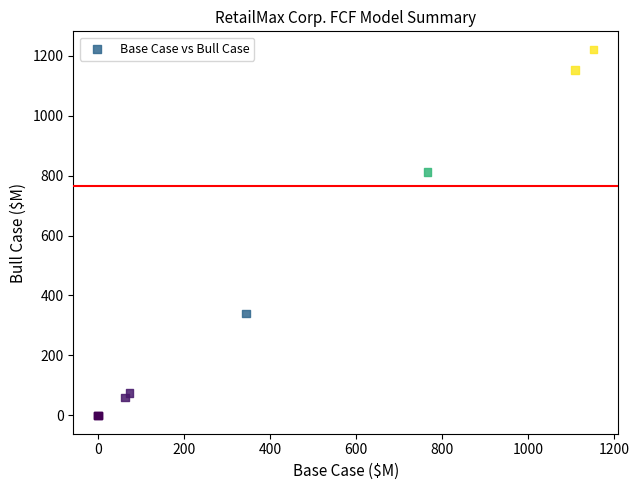

What Y value in the scatter plot is closest to 609?

811.2